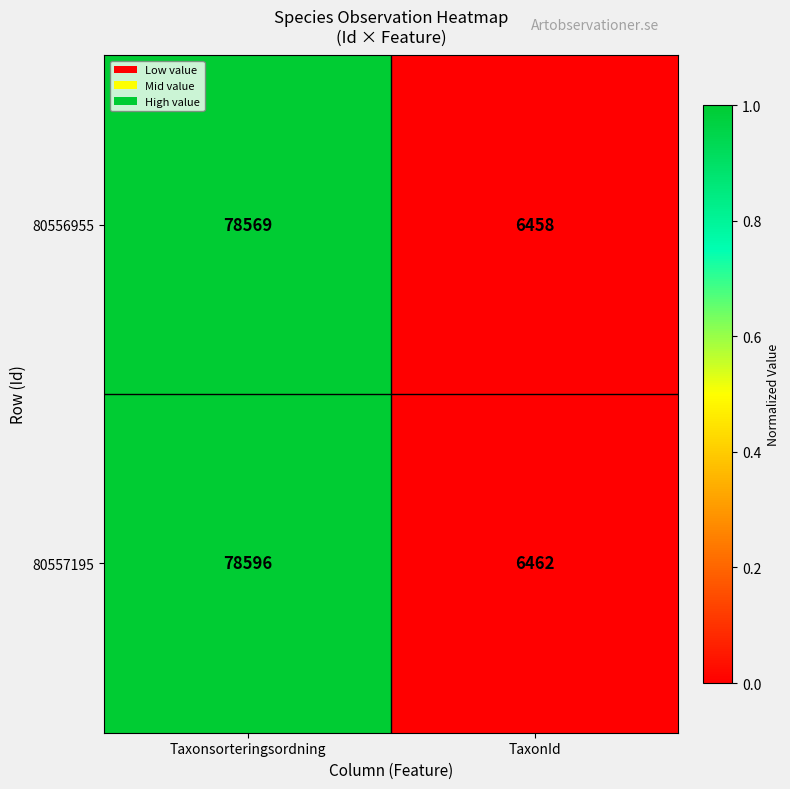

Reading left to right, extract all data points from this chart.

80556955: 78569	6458
80557195: 78596	6462